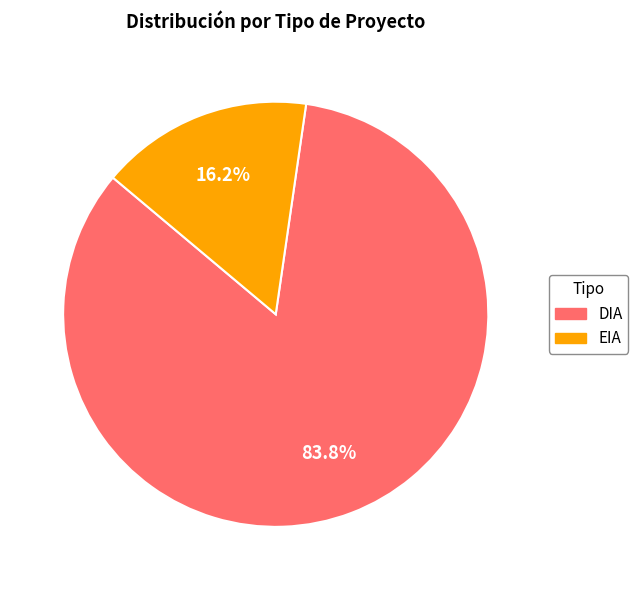

Does EIA account for over 50% of the chart?

No